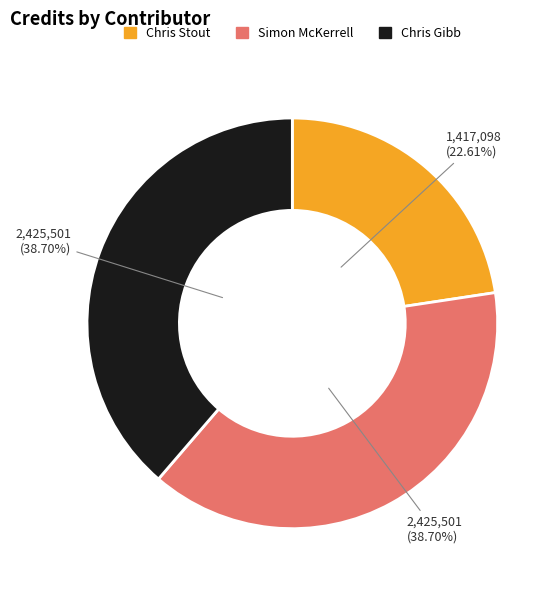

Does any single category account for the majority?

No